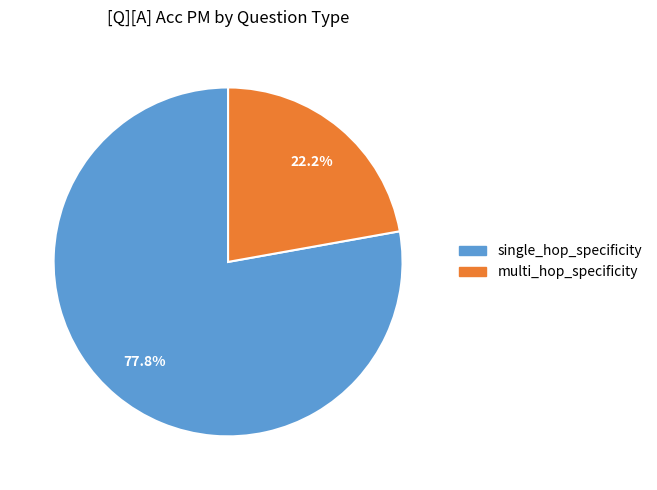

To the nearest percent, what is the combined percentage of single_hop_specificity and multi_hop_specificity?

100%